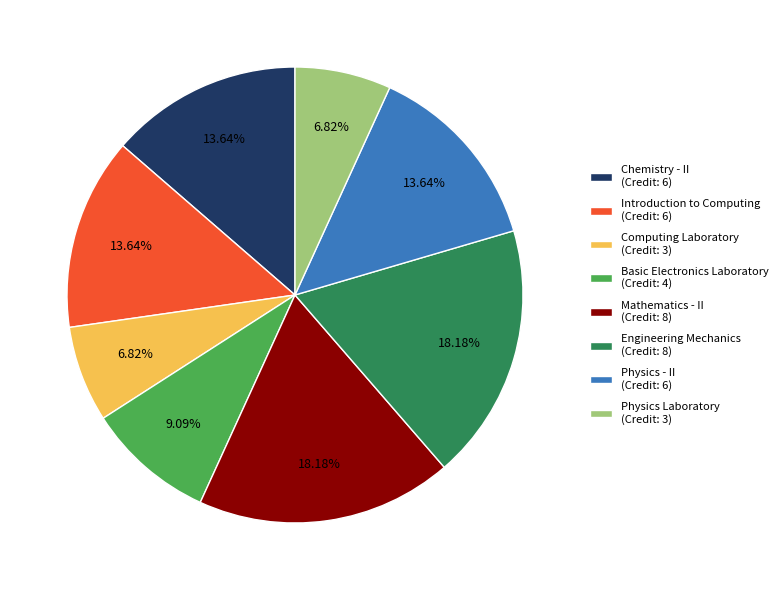

To the nearest percent, what is the difference between the largest and smallest slice percentages?

11%